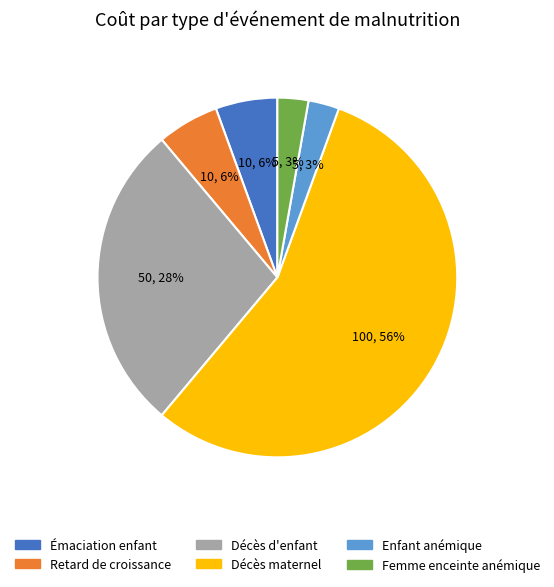

Is there any slice that represents more than half of the pie?

Yes